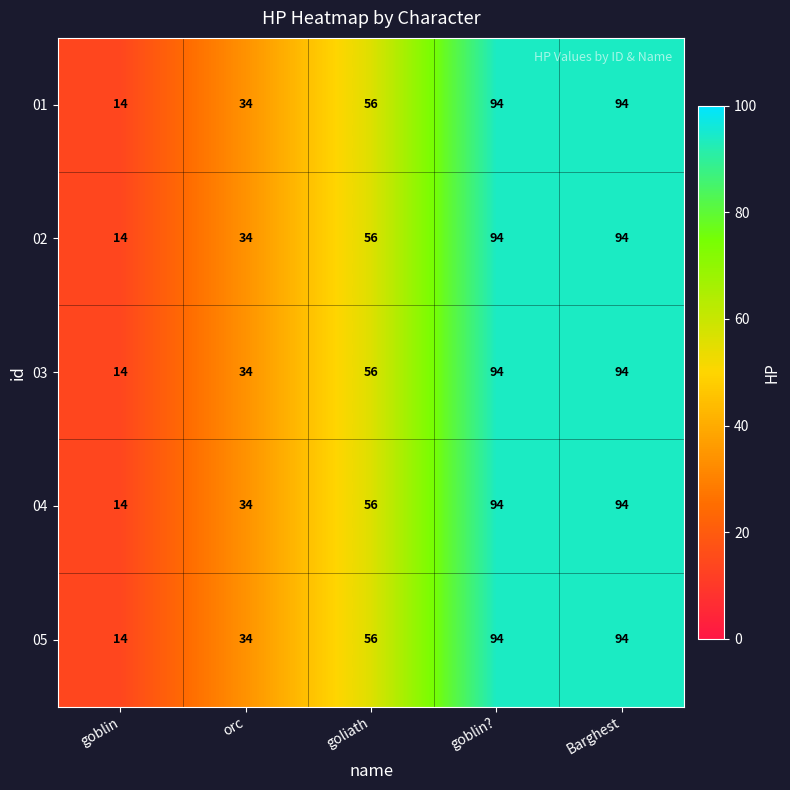

True or false: 04 has a value of 56 at goliath.

True